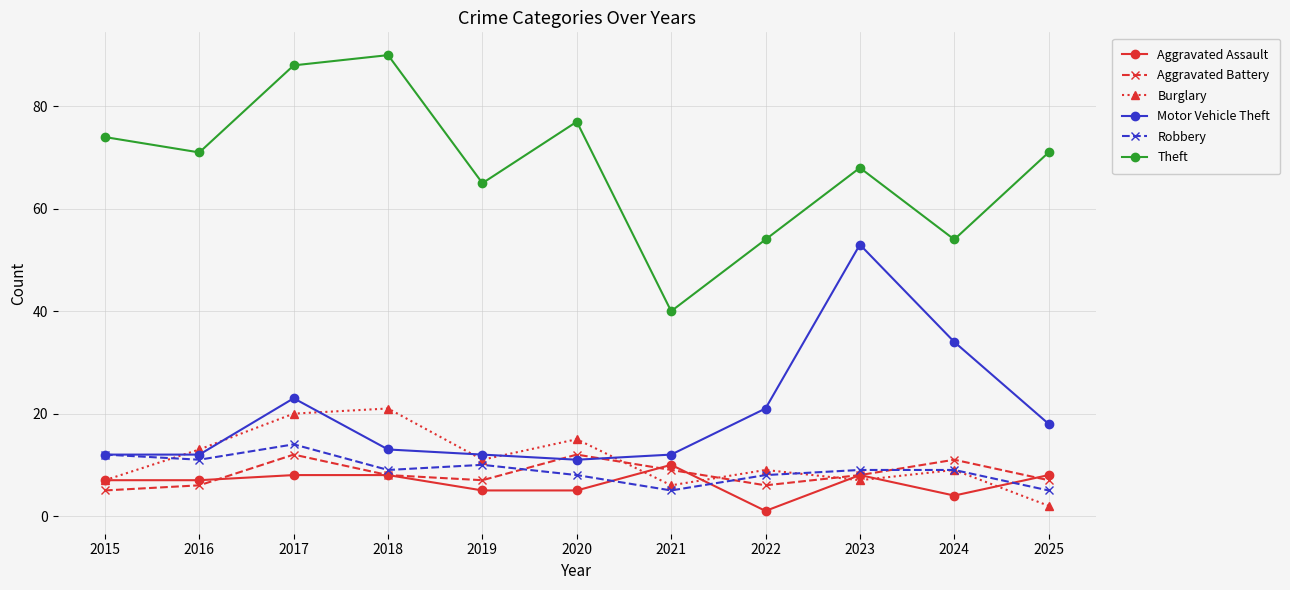

Read the Aggravated Battery value at 2022.

6